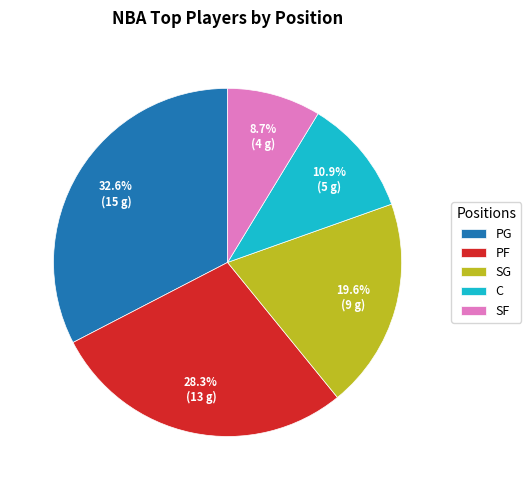

To the nearest percent, what is the combined percentage of SG and C?

30%